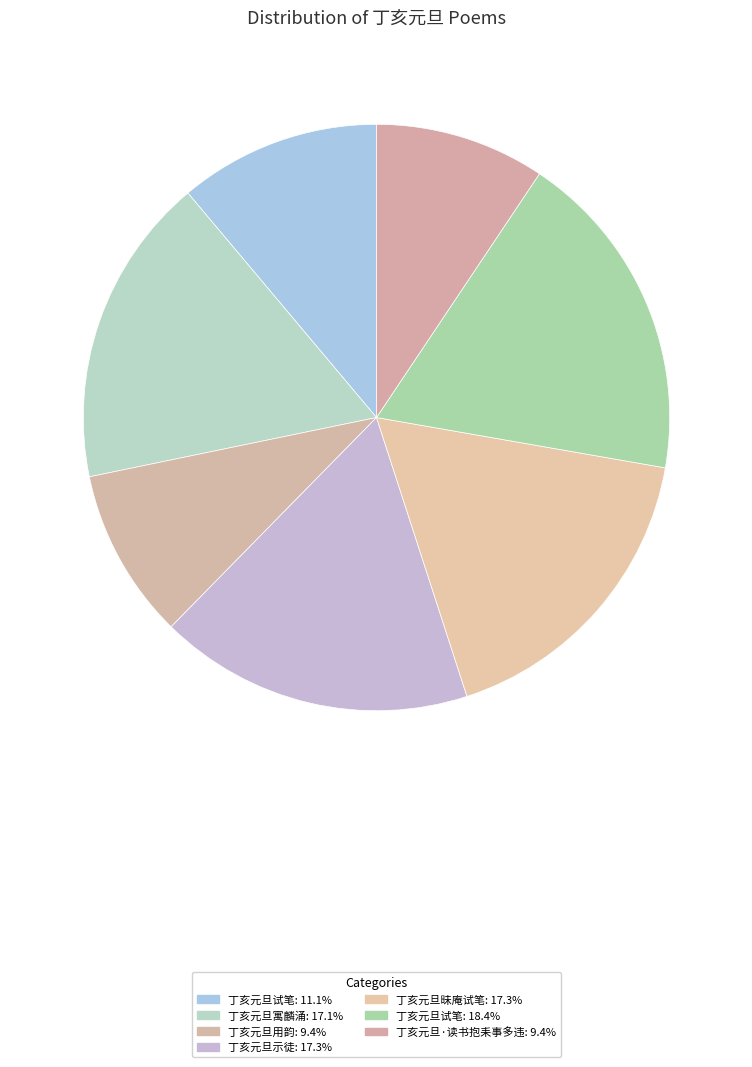

Which category has the biggest portion of the pie?

丁亥元旦试笔